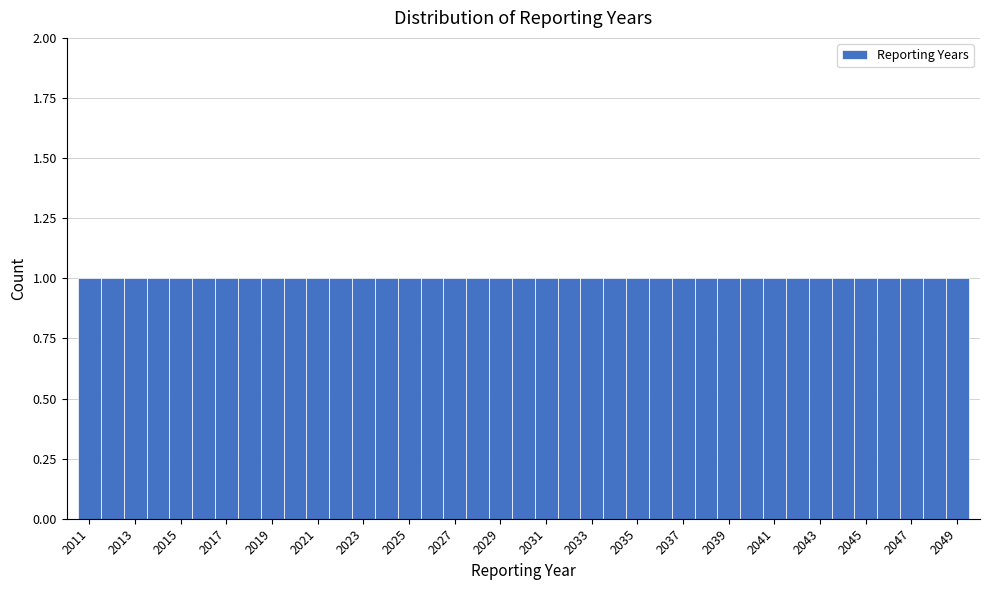

Reading left to right, list every bar in this chart as the range it spans on the x-axis followed by its height. Neither the bar edges nor the heights are printed on the chart, so give them approximately, as read against the axes.

2010.5 to 2011.5: 1
2011.5 to 2012.5: 1
2012.5 to 2013.5: 1
2013.5 to 2014.5: 1
2014.5 to 2015.5: 1
2015.5 to 2016.5: 1
2016.5 to 2017.5: 1
2017.5 to 2018.5: 1
2018.5 to 2019.5: 1
2019.5 to 2020.5: 1
2020.5 to 2021.5: 1
2021.5 to 2022.5: 1
2022.5 to 2023.5: 1
2023.5 to 2024.5: 1
2024.5 to 2025.5: 1
2025.5 to 2026.5: 1
2026.5 to 2027.5: 1
2027.5 to 2028.5: 1
2028.5 to 2029.5: 1
2029.5 to 2030.5: 1
2030.5 to 2031.5: 1
2031.5 to 2032.5: 1
2032.5 to 2033.5: 1
2033.5 to 2034.5: 1
2034.5 to 2035.5: 1
2035.5 to 2036.5: 1
2036.5 to 2037.5: 1
2037.5 to 2038.5: 1
2038.5 to 2039.5: 1
2039.5 to 2040.5: 1
2040.5 to 2041.5: 1
2041.5 to 2042.5: 1
2042.5 to 2043.5: 1
2043.5 to 2044.5: 1
2044.5 to 2045.5: 1
2045.5 to 2046.5: 1
2046.5 to 2047.5: 1
2047.5 to 2048.5: 1
2048.5 to 2049.5: 1